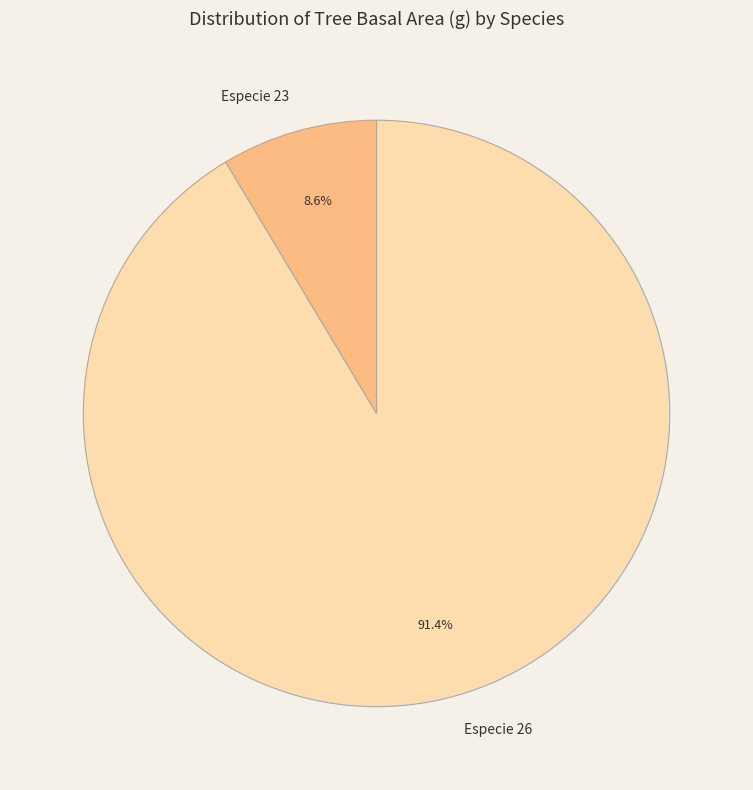

To the nearest percent, what is the average slice percentage?

50%